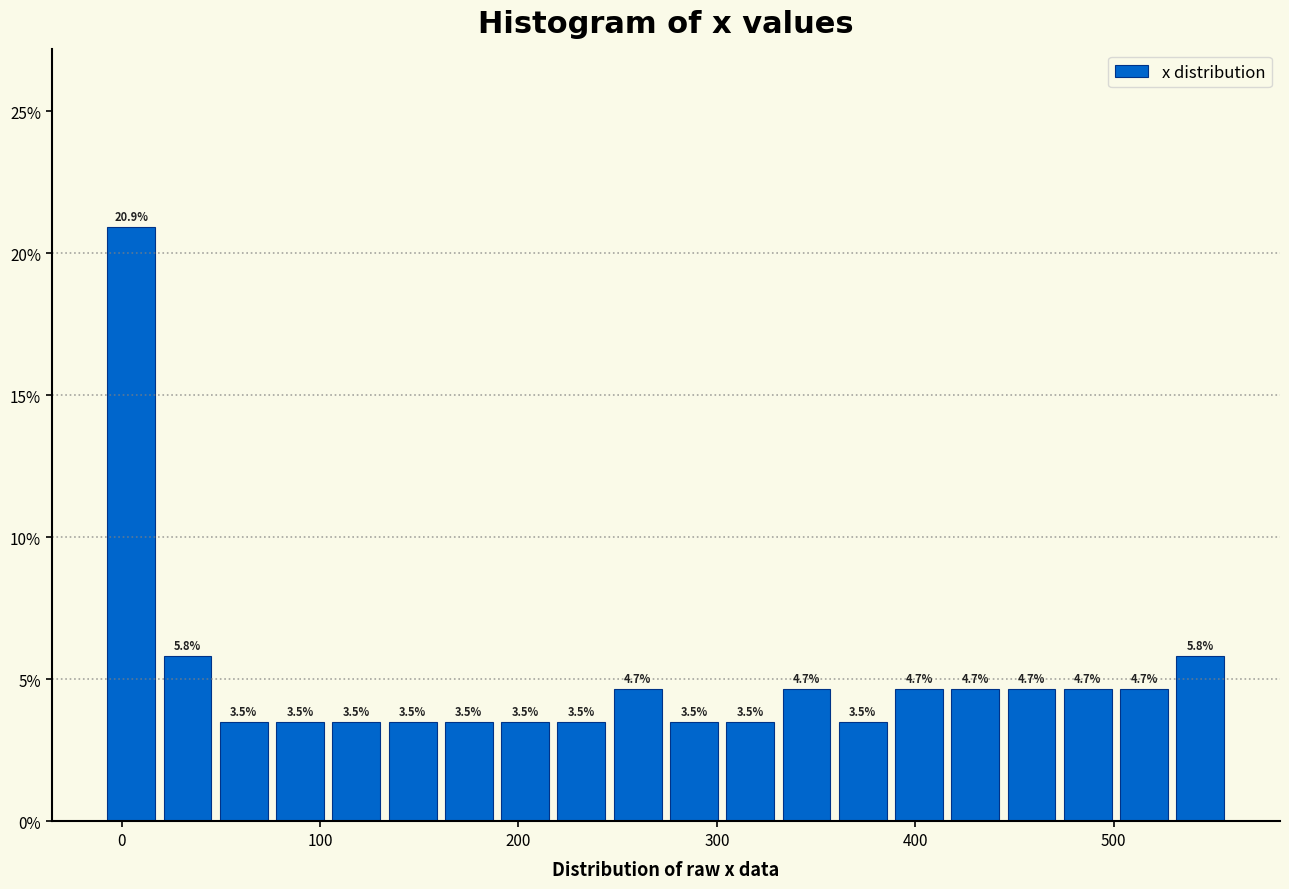

Around what value on the x-axis is the tallest bar? Give the approximate position of its centre, as read against the axis.

0